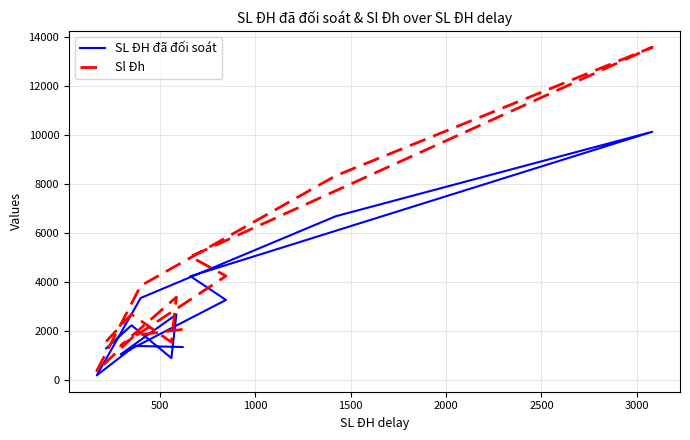

Is it true that Sl Đh equals 2046 at 10?

False